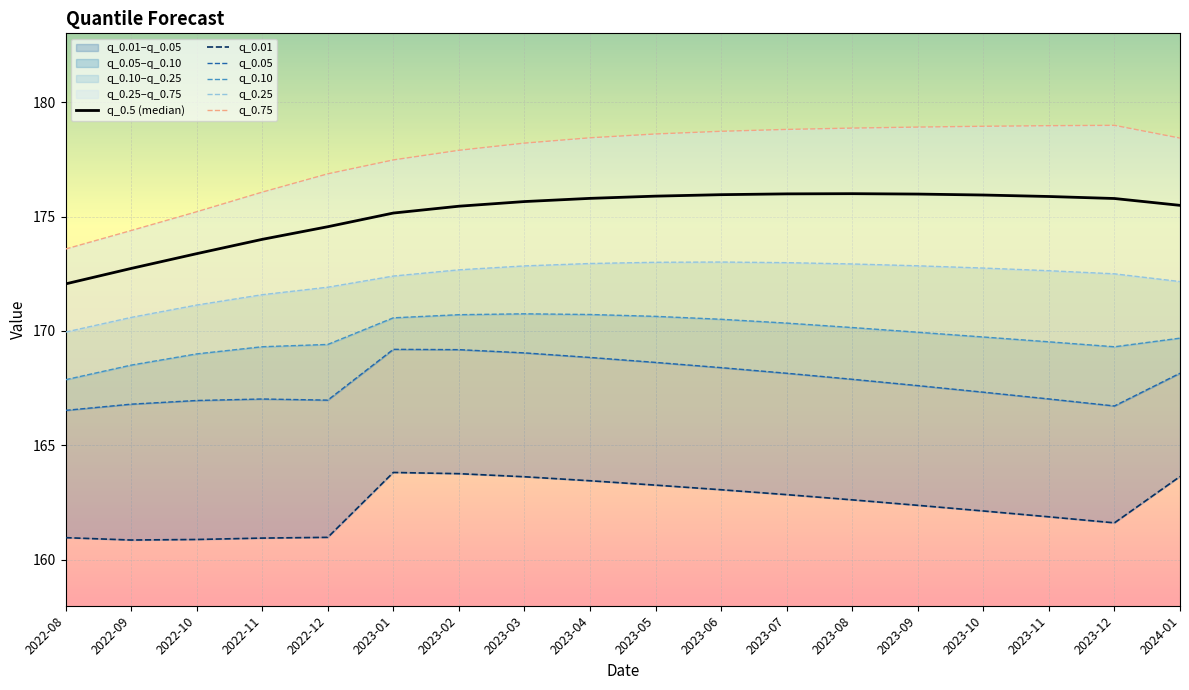

At which category does q_0.01 reach its first local valley?

2022-09